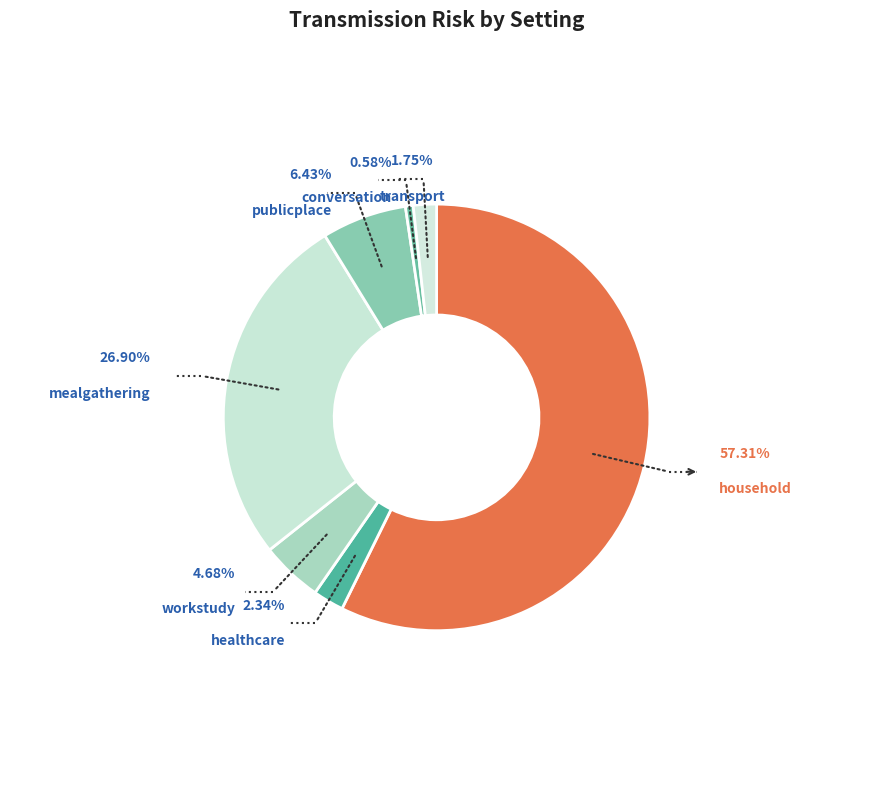

Is there any slice that represents more than half of the pie?

Yes